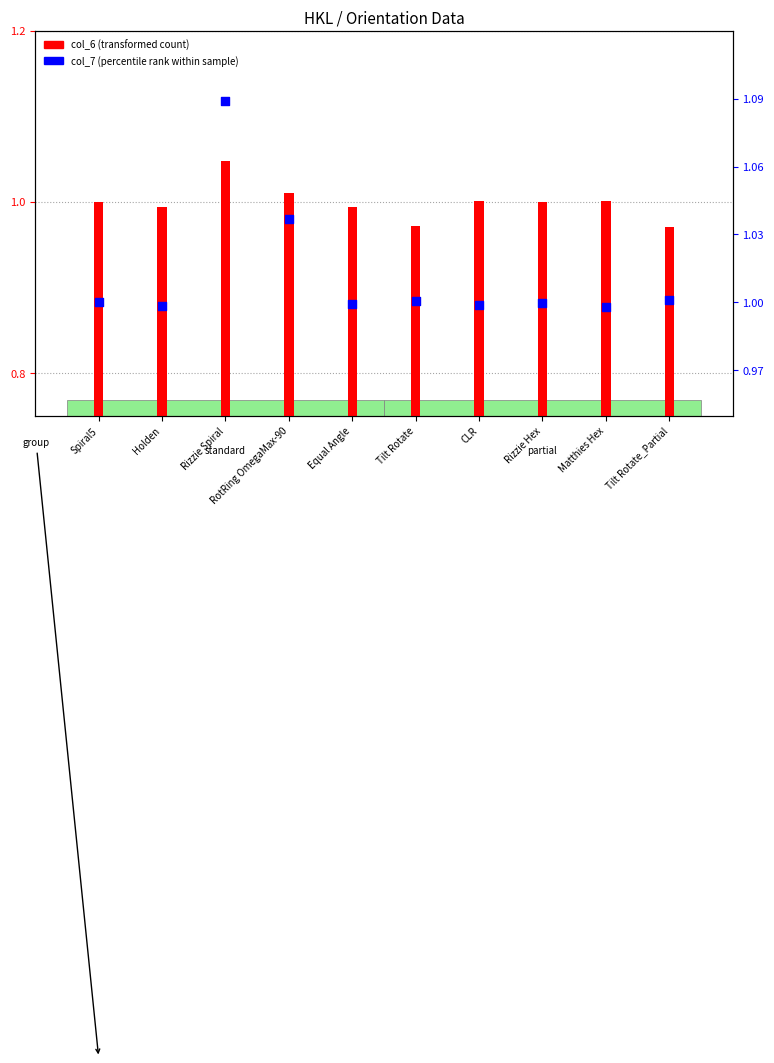

Which series contains the lowest Y value?

col_6 (transformed count)